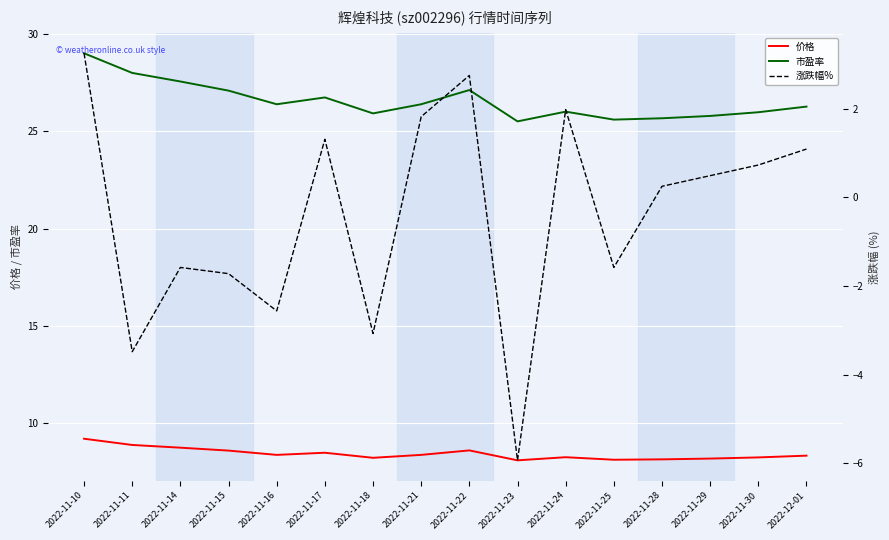

Is it true that 市盈率 equals 25.5 at 2022-11-23?

True